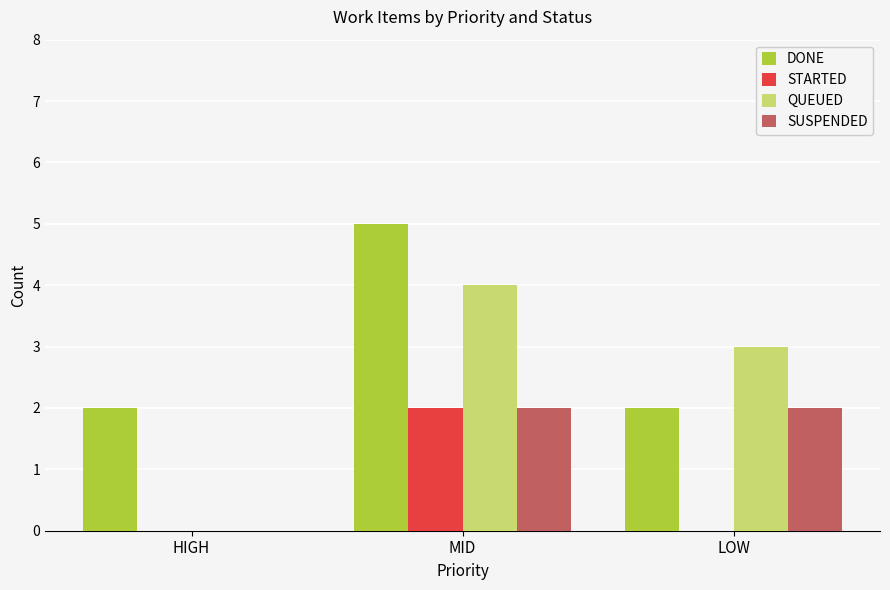

Between HIGH and MID, which series saw the biggest shift?

QUEUED